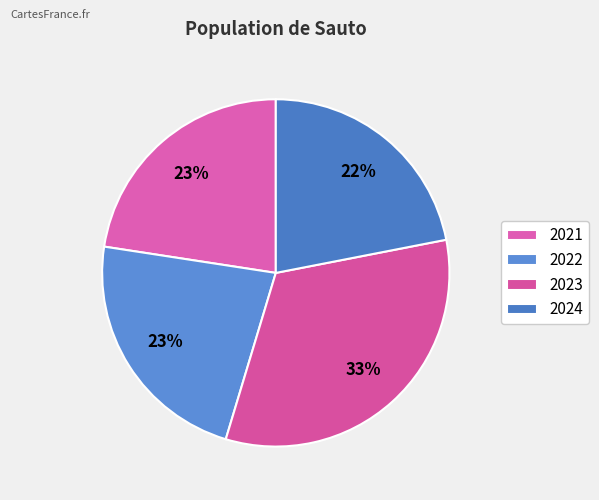

Rank the categories by value from highest to lowest.

2023, 2022, 2021, 2024